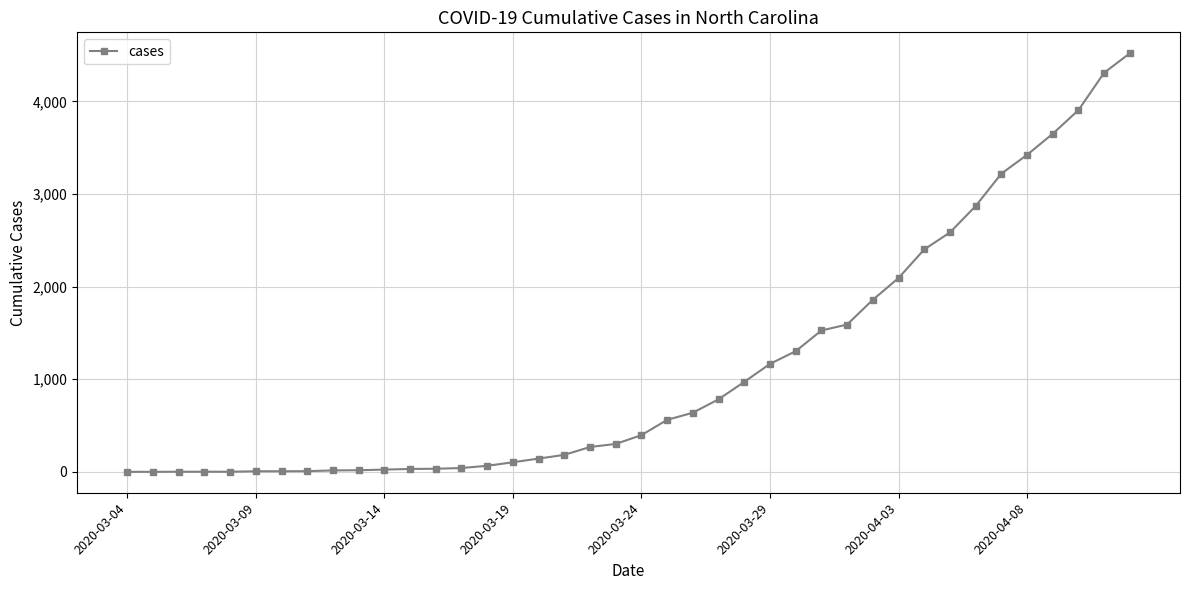

What is the difference between the maximum and minimum values?

4519